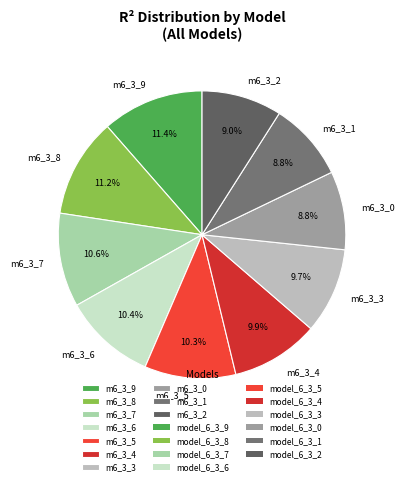

Which has a higher value, m6_3_5 or m6_3_2?

m6_3_5